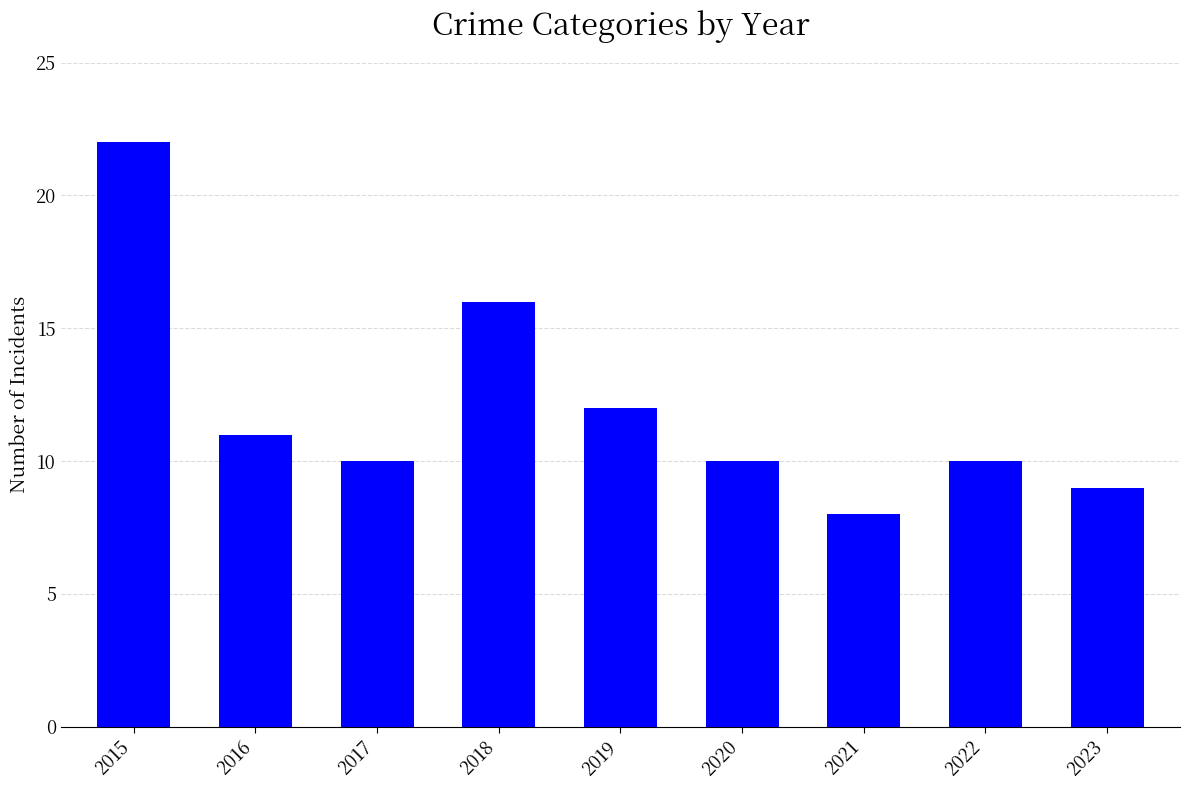

What is the ratio of the value at 2017 to the value at 2018?

0.6